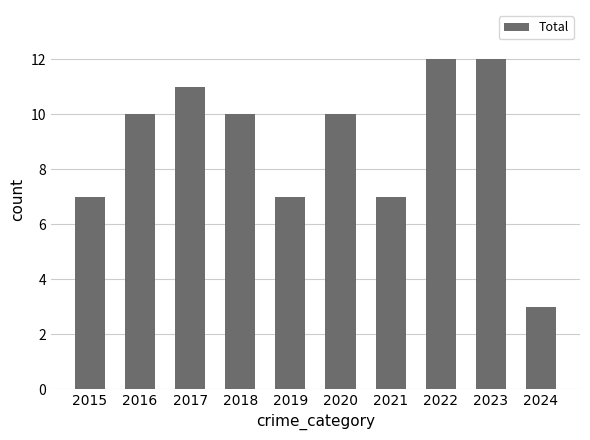

What is the difference between the values at 2022 and 2016?

2